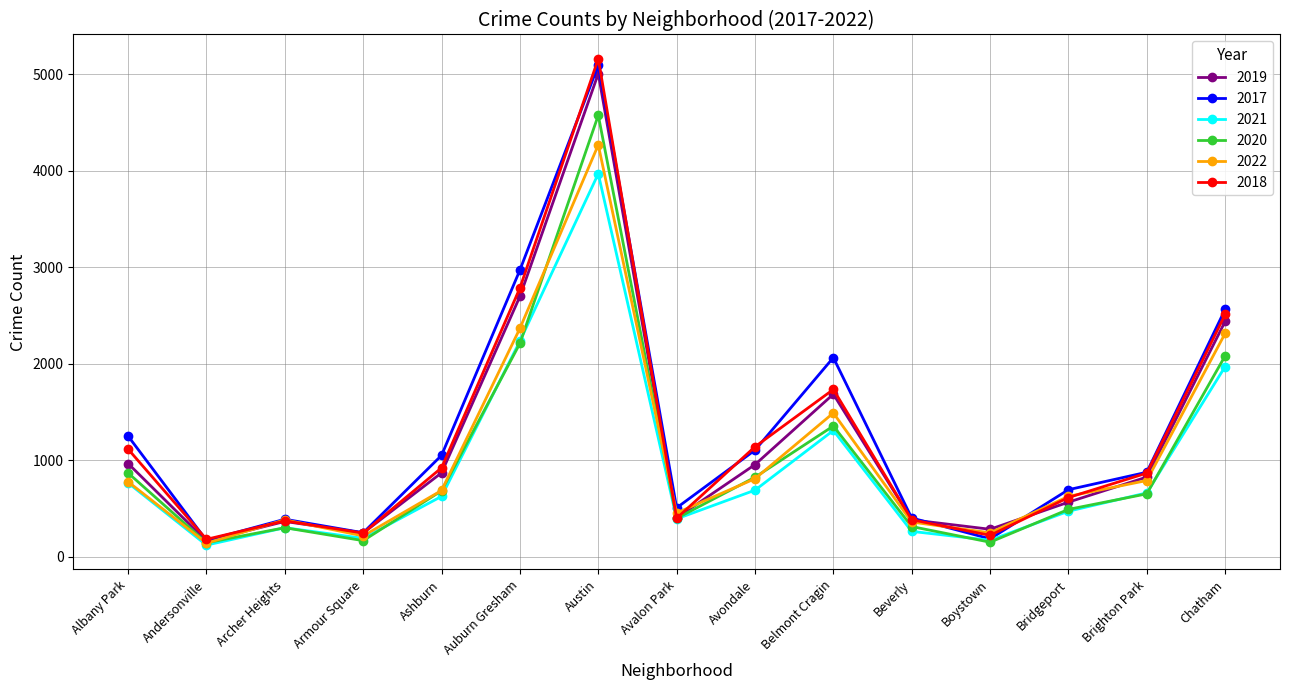

What is the sum of the 2017 values at Austin and Chatham?

7661